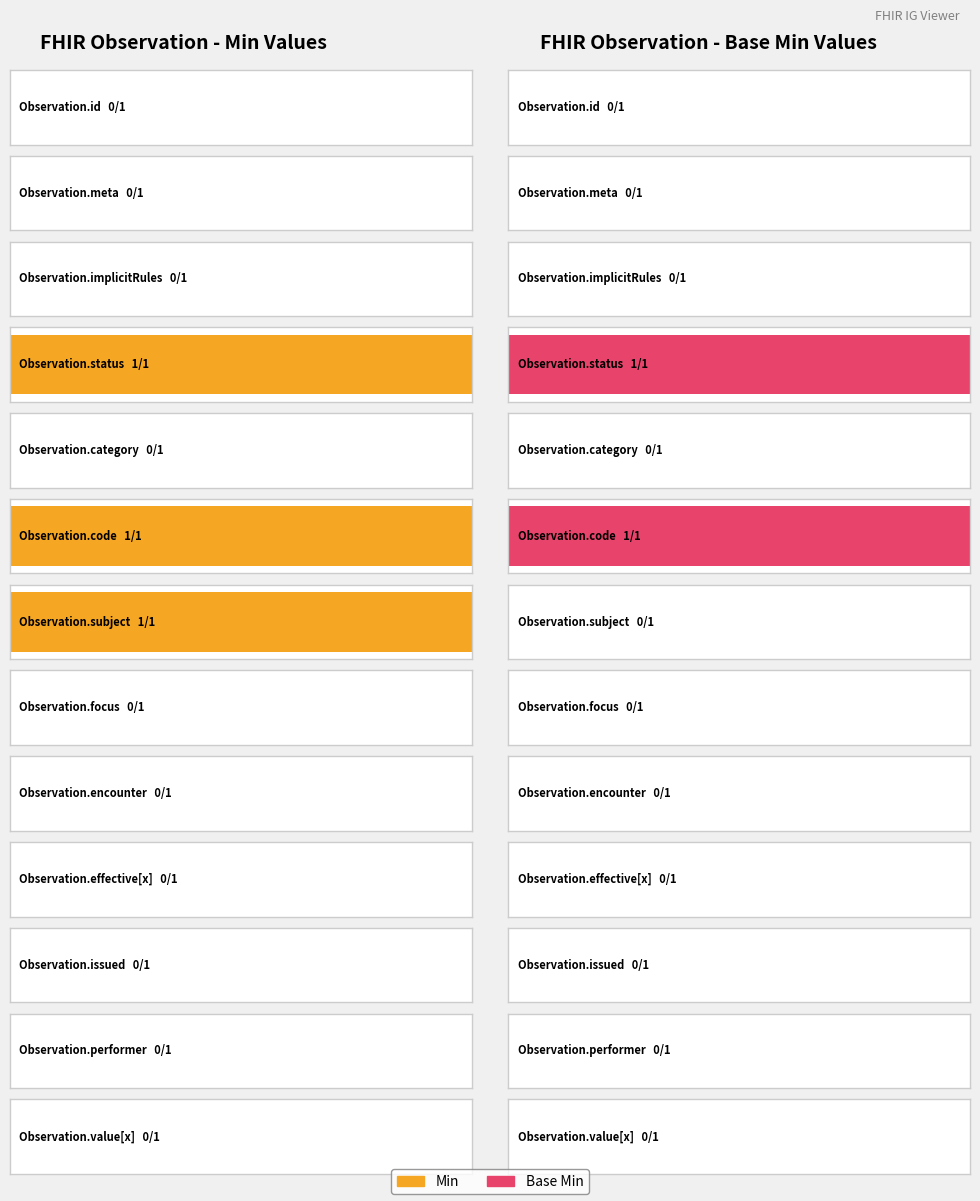

The Min series shows 1 at Observation.status. True or false?

True